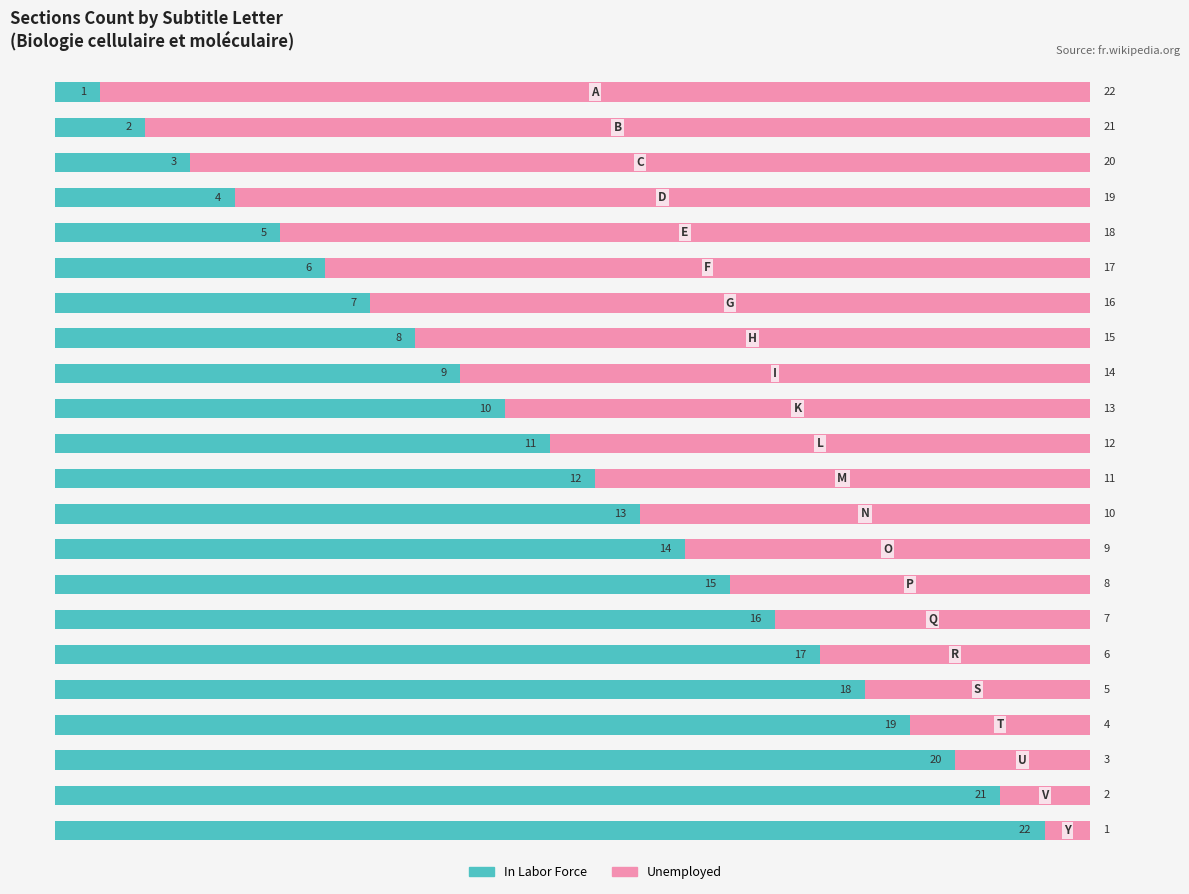

What is the sum of all In Labor Force values?

253